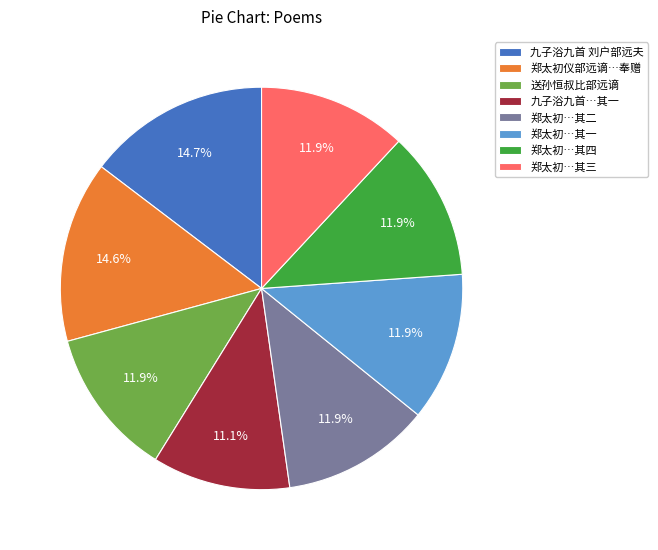

How many segments does this pie chart have?

8